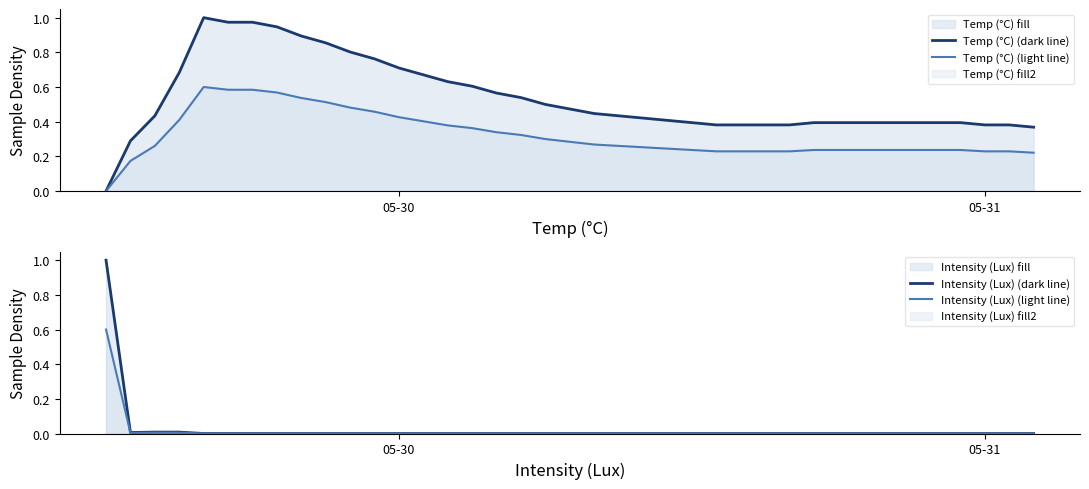

How many lines are shown in the chart?

4